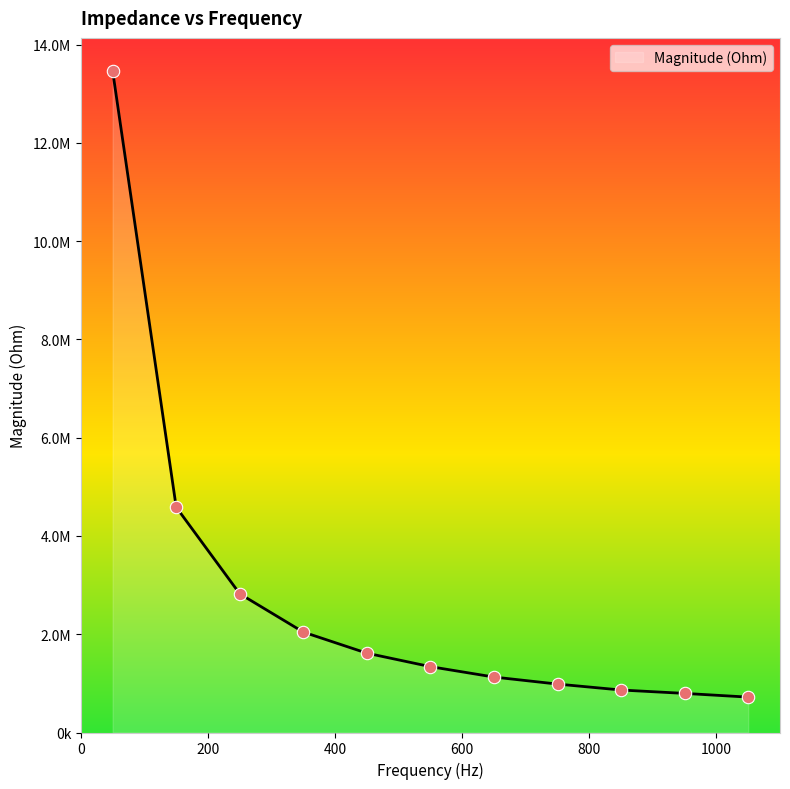

Is this an area chart (filled region under the line)?

Yes